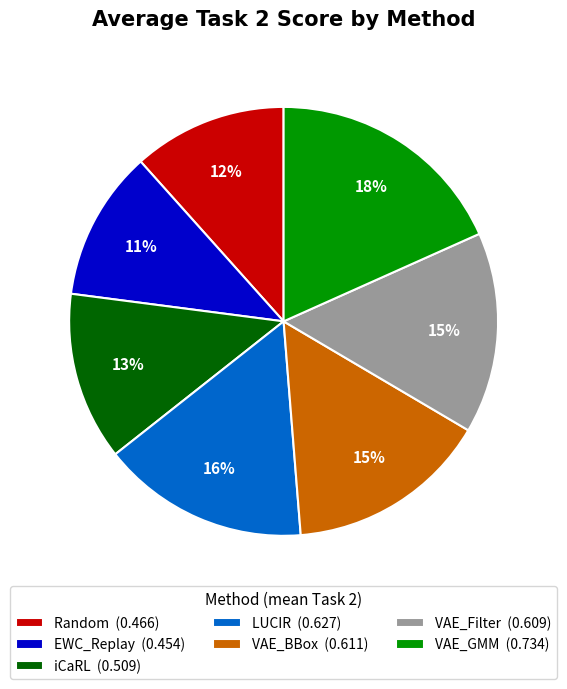

Is it true that VAE_GMM (0.734) is 31% of the pie?

False